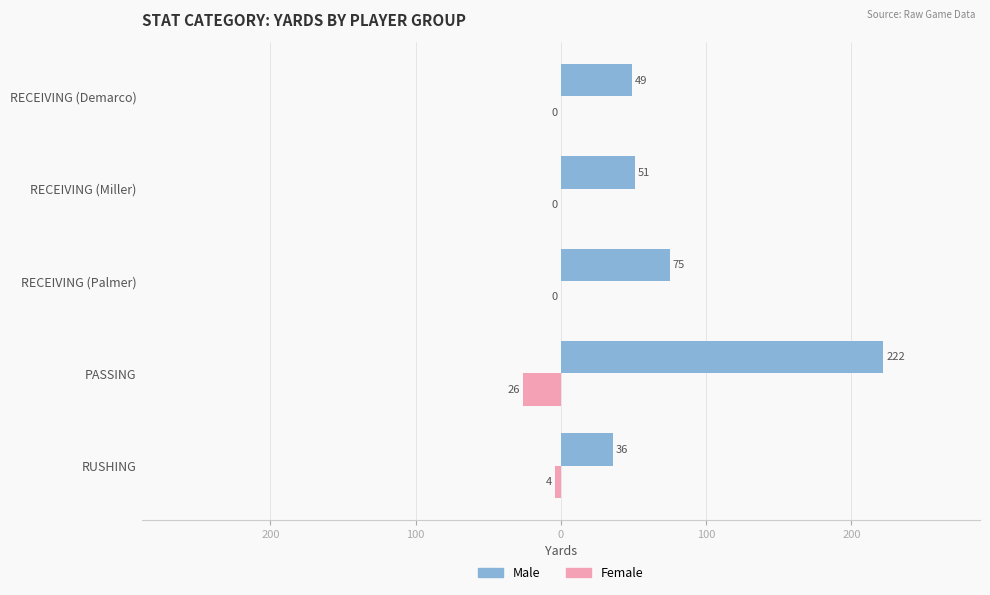

Reading left to right, extract all data points from this chart.

Male: 36	222	75	51	49
Female: -4	-26	0	0	0